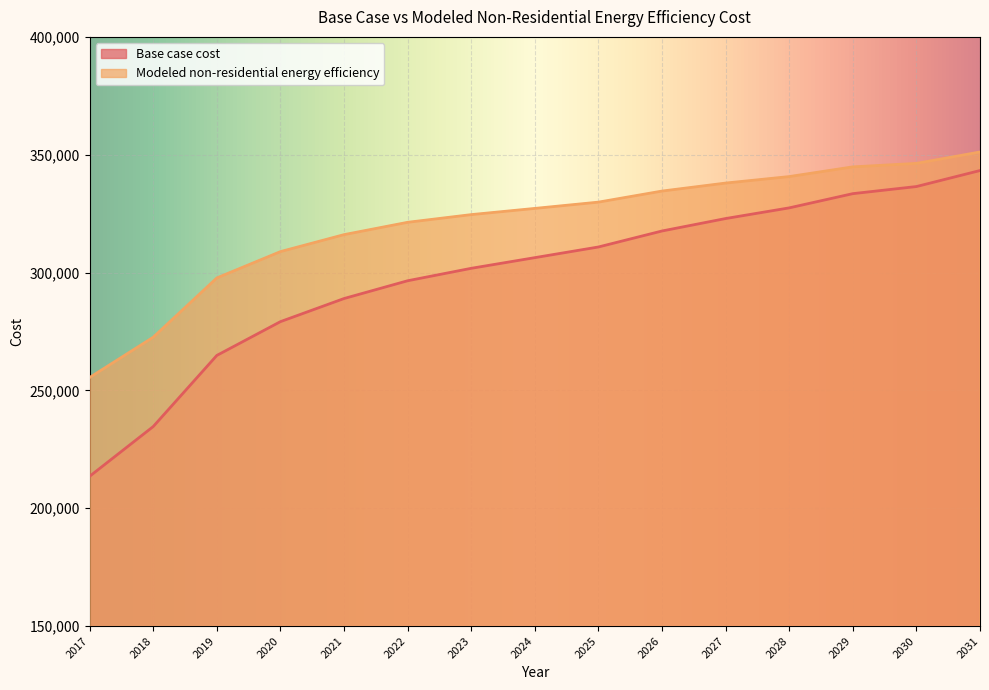

List the labels in order of Modeled non-residential energy efficiency value, smallest first.

2017, 2018, 2019, 2020, 2021, 2022, 2023, 2024, 2025, 2026, 2027, 2028, 2029, 2030, 2031